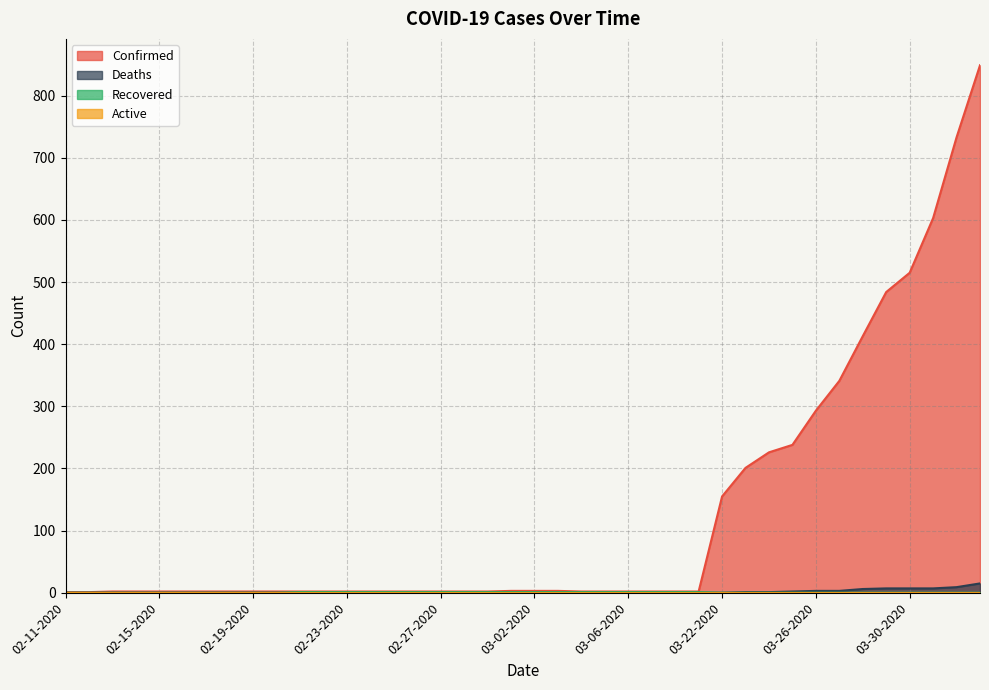

How many data points in Recovered are above 0?

18